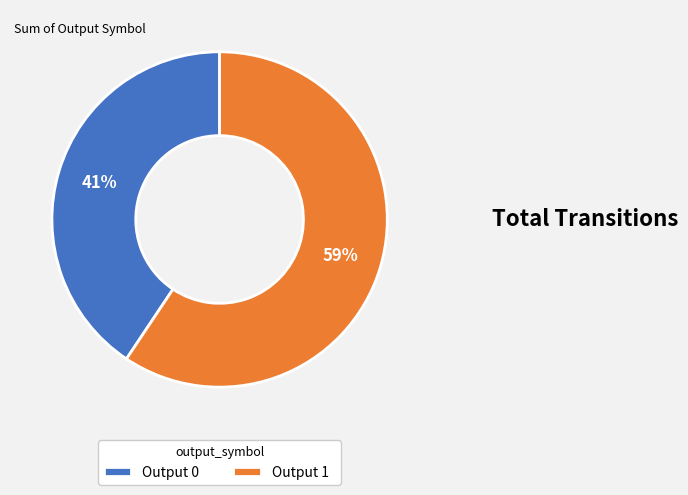

Count the number of slices in the pie.

2